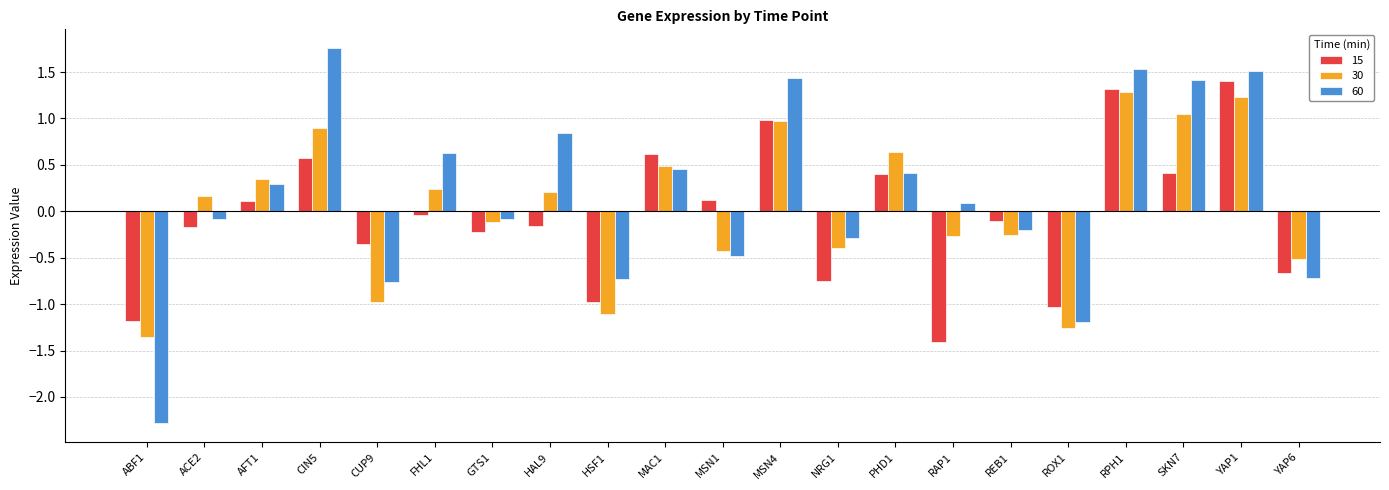

What is the spread (max minus min) of values at CIN5?

1.2